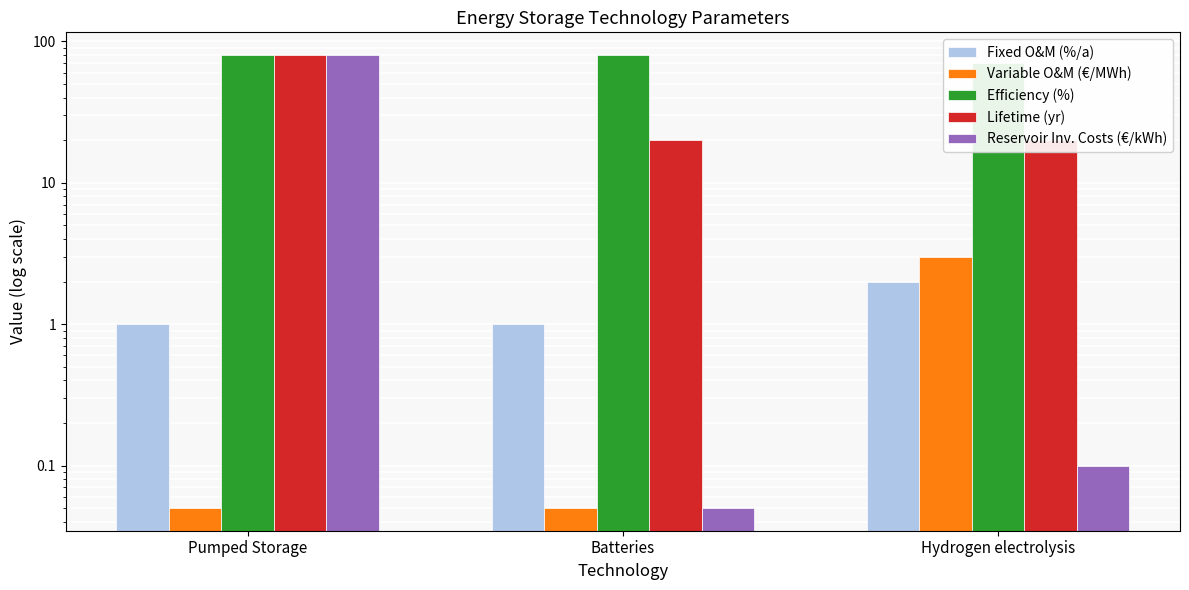

What is the spread (max minus min) of values at Batteries?

80.0